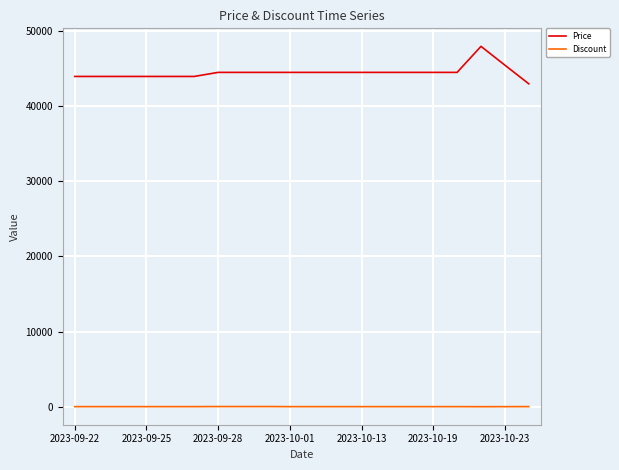

How many series are shown in this chart?

2